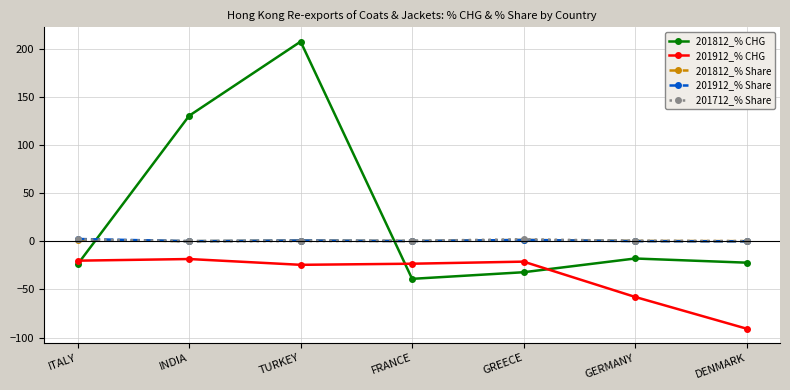

Which series changed the most between ITALY and DENMARK?

201912_% CHG